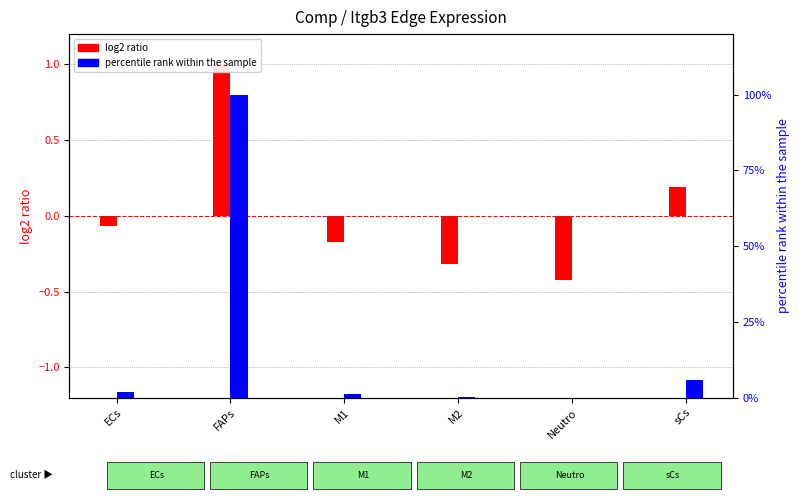

How many bars are there in each group?

2